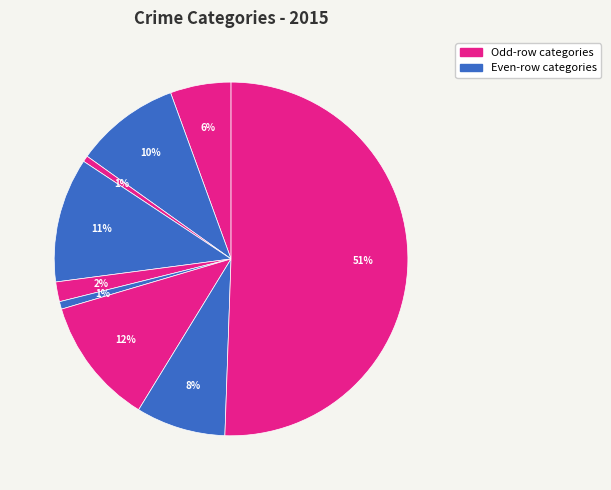

Count the number of slices in the pie.

9